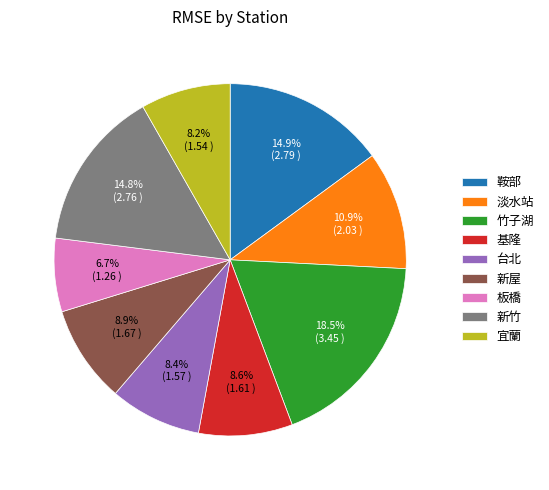

True or false: 淡水站 accounts for 1% of the total.

False